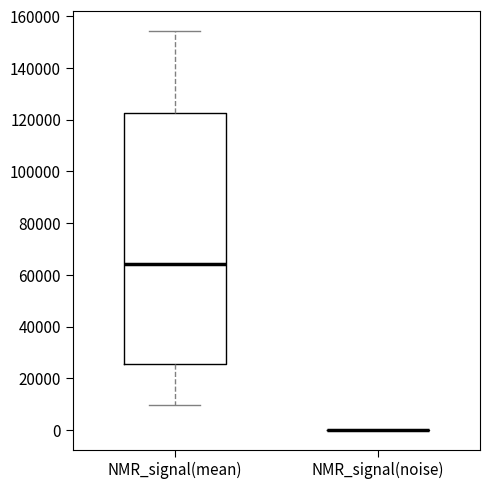

Reading left to right, transcribe this box plot: for each box, give where its median line is, the range the box spans, and where its two whiskers end, as read against the y-axis. The values are not printed on the chart, so give them approximately, as read against the axis.

NMR_signal(mean): median 64000, box 26000 to 122000, whiskers 10000 to 154000
NMR_signal(noise): box collapsed to a line at 0, whiskers 0 to 0